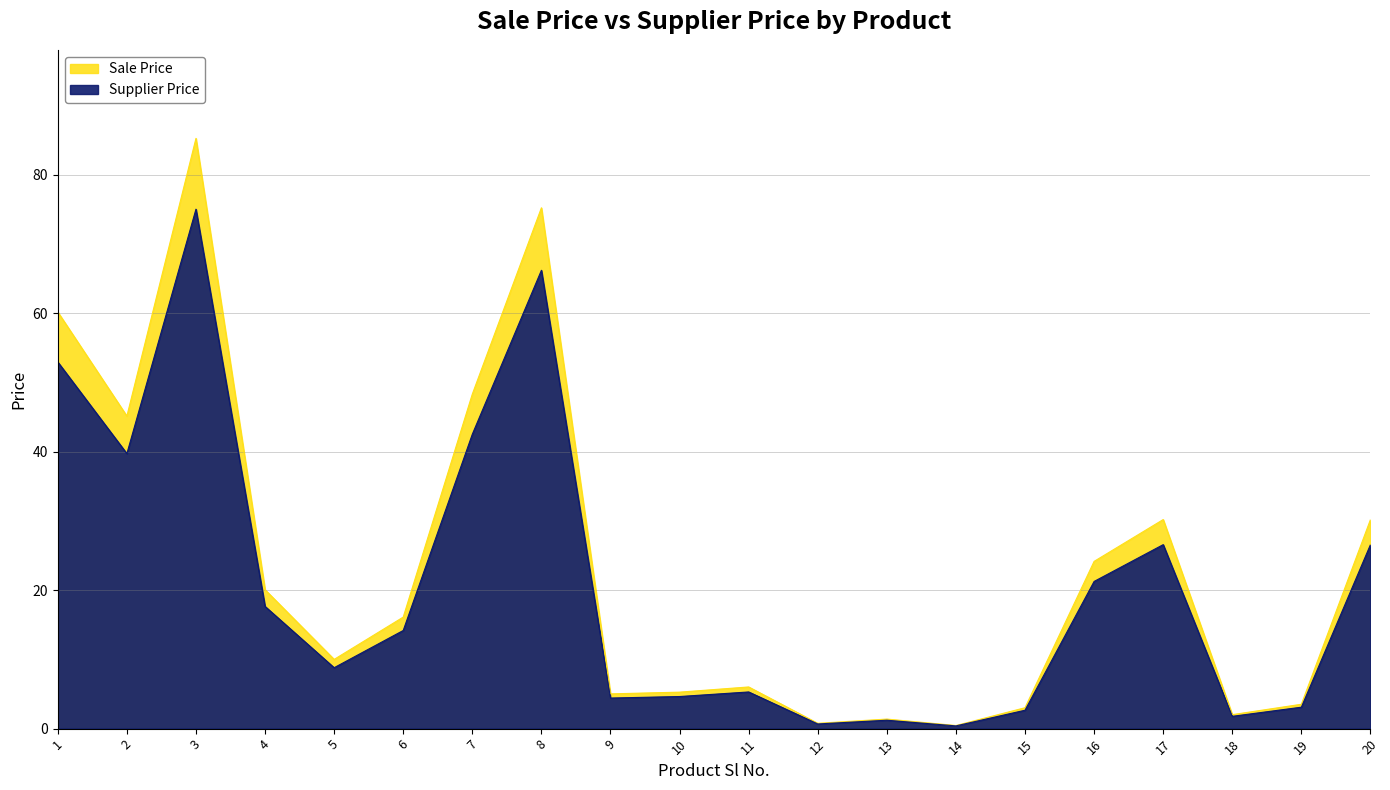

What value does the Sale Price series have at 20?

30.2